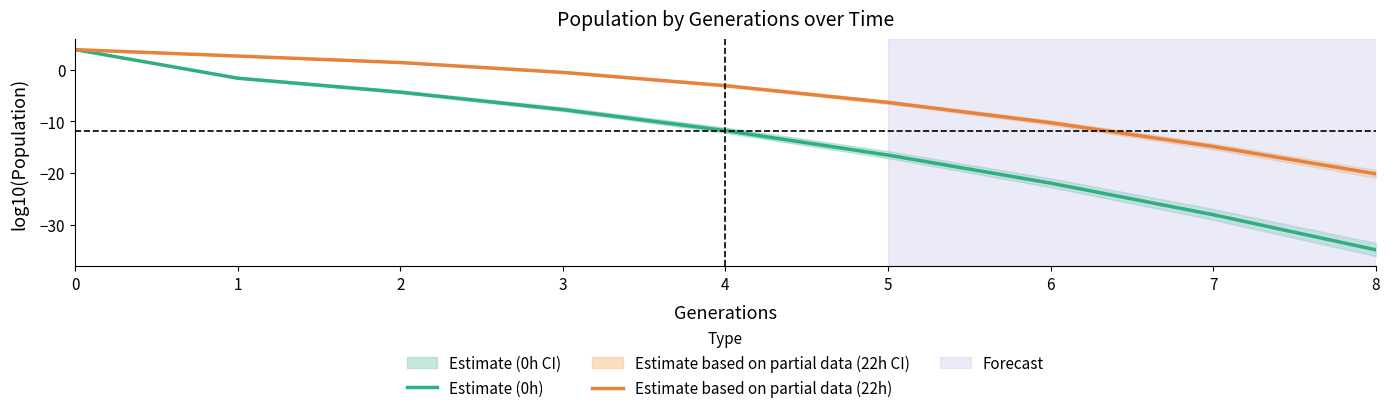

Rank the categories by Estimate (0h) value from highest to lowest.

0, 1, 2, 3, 4, 5, 6, 7, 8